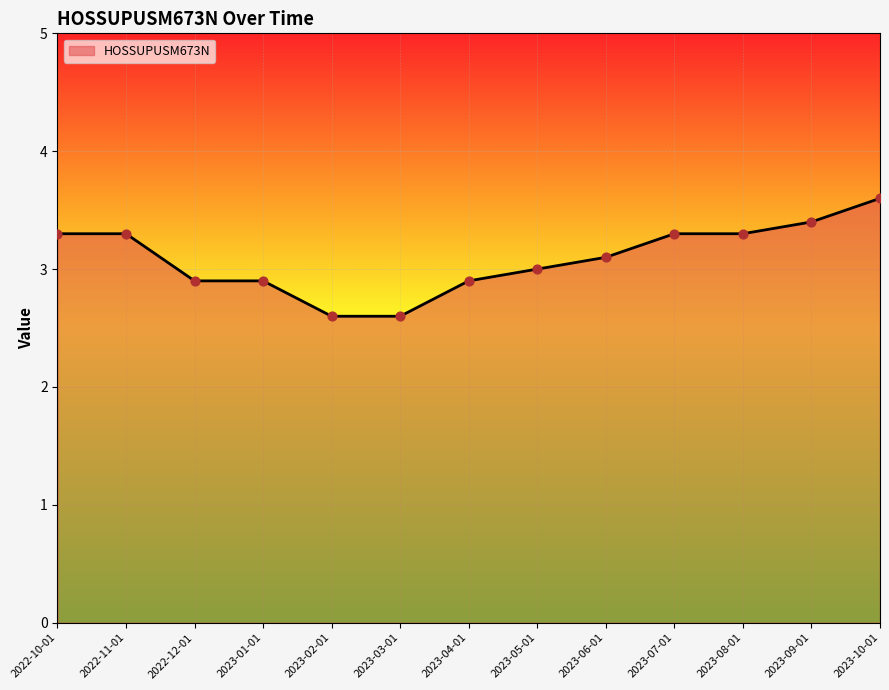

Approximately how many times larger is the value at 2022-11-01 compared to 2022-12-01?

1.1